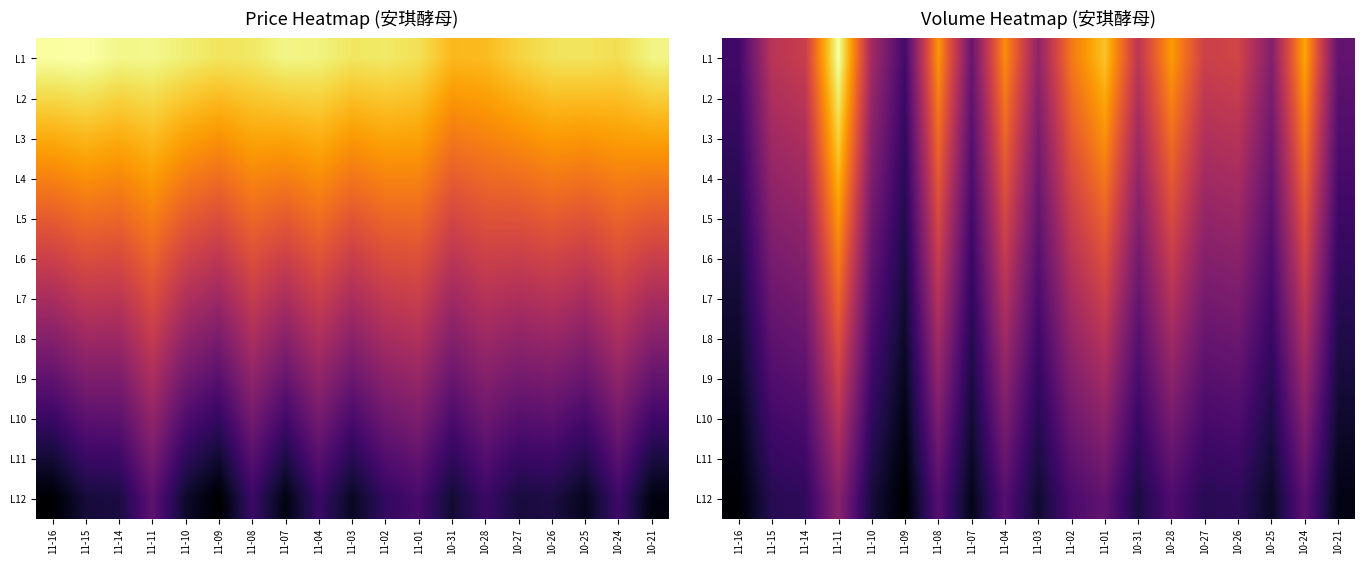

Between 11-10 and 10-21, which is larger?

11-10